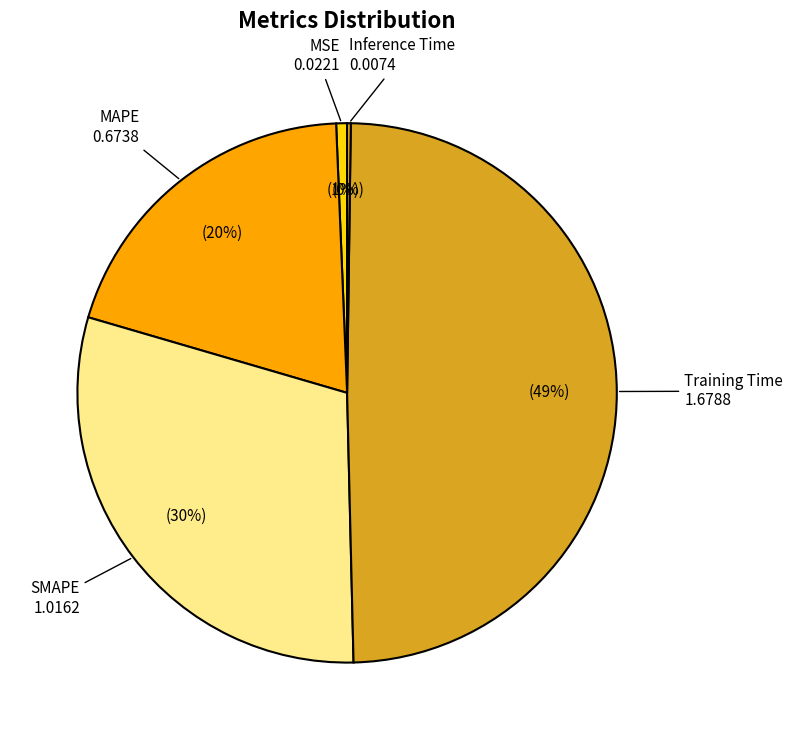

Between MSE and MAPE, which is larger?

MAPE